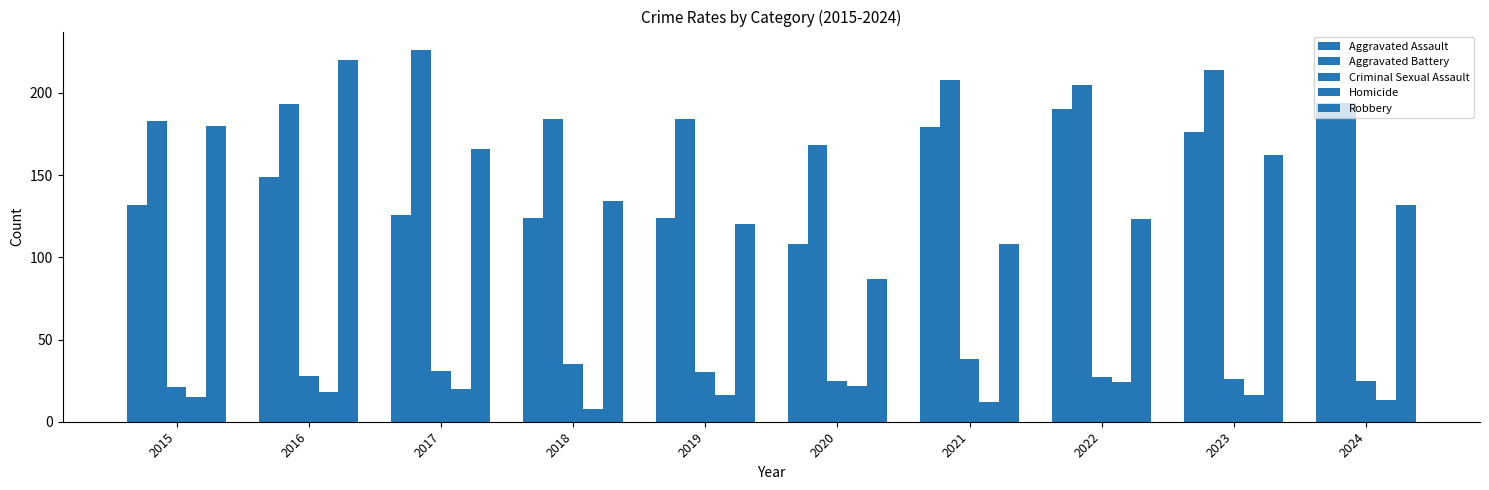

Is the value of Robbery at 2016 greater than the value of Aggravated Battery at 2016?

Yes